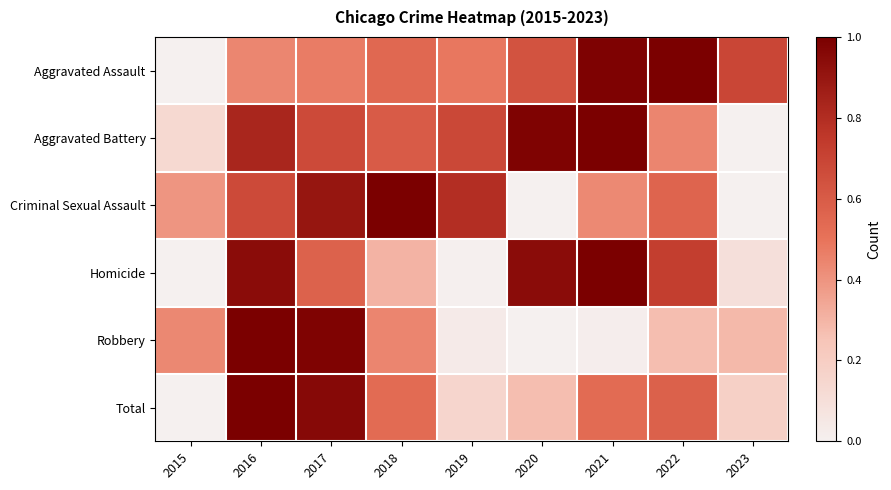

Which has a higher value, 2022 or 2020?

2022